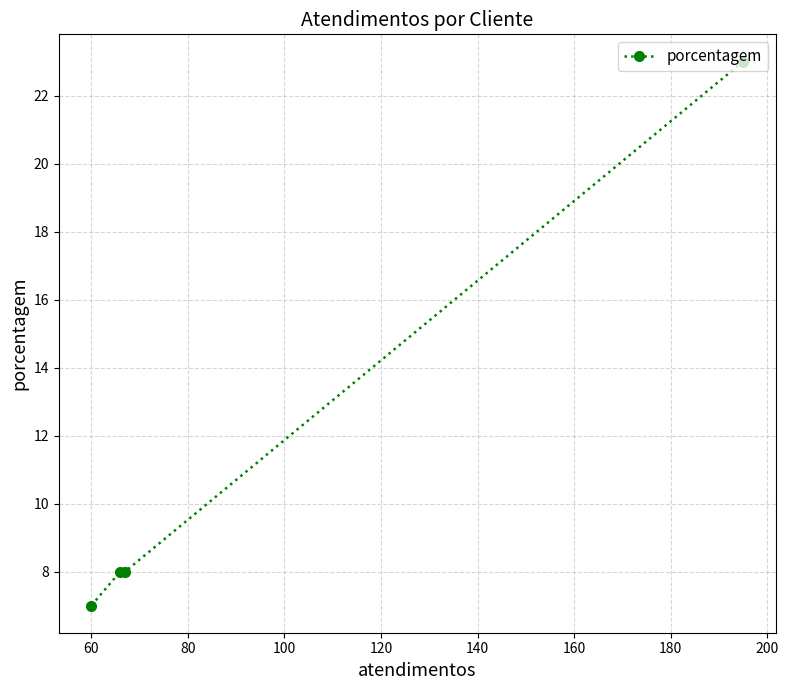

What is the difference between the maximum and minimum values?

16